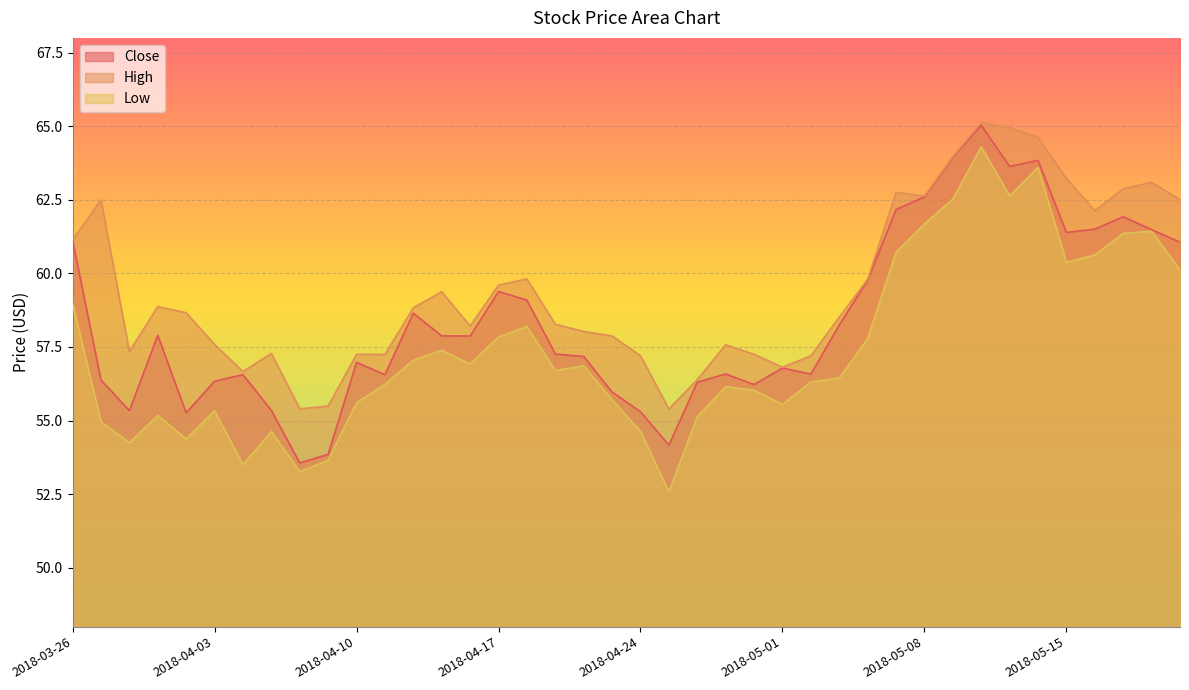

Between 2018-04-02 and 2018-05-02, which is larger?

2018-05-02